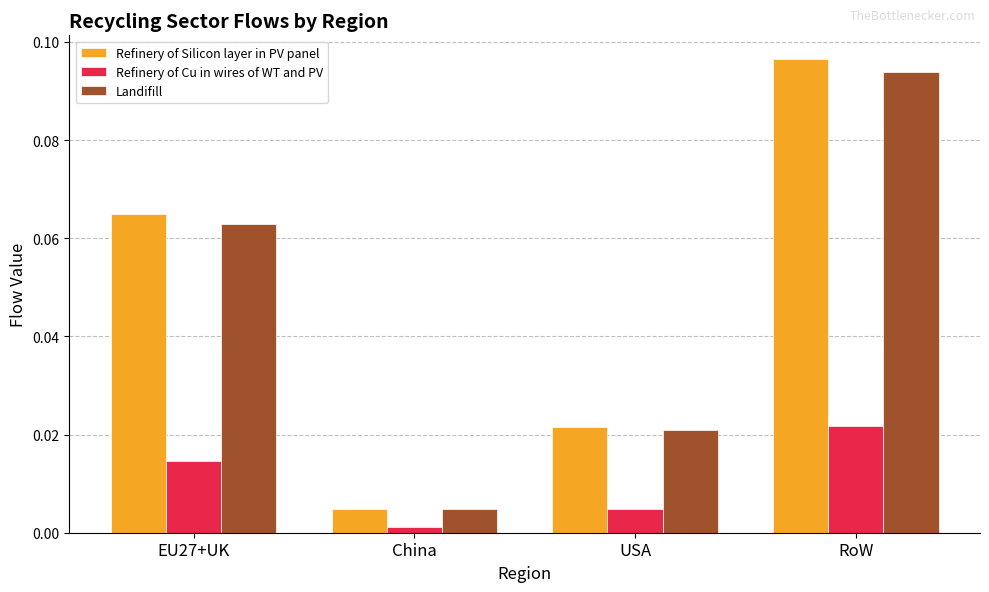

List the labels in order of Refinery of Cu in wires of WT and PV value, smallest first.

China, USA, EU27+UK, RoW